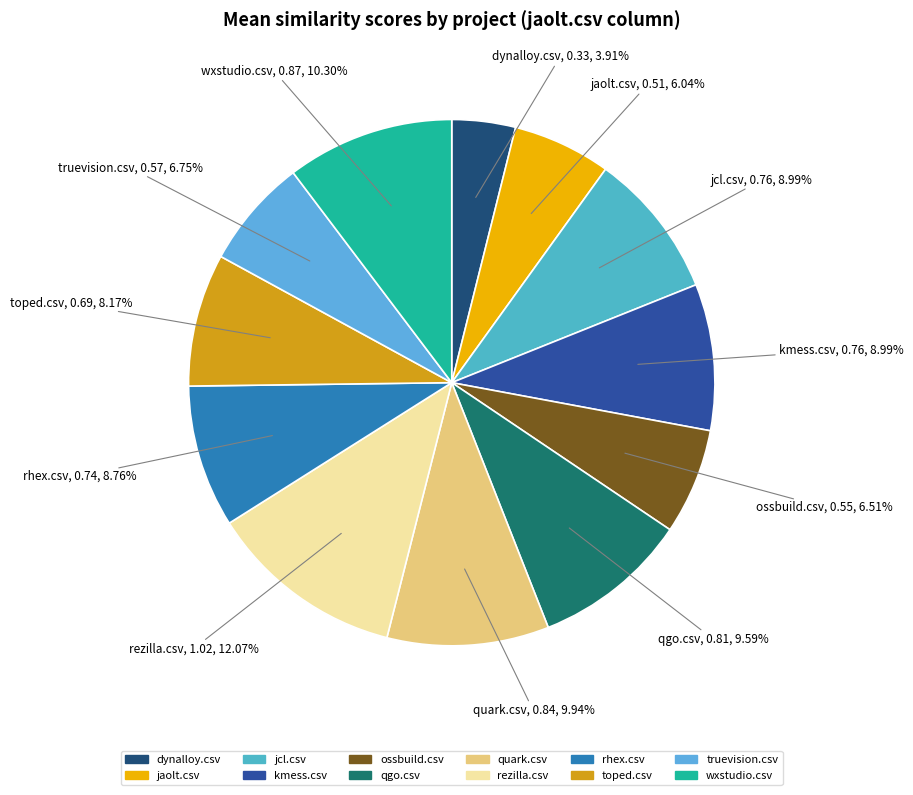

Which category has the biggest portion of the pie?

rezilla.csv